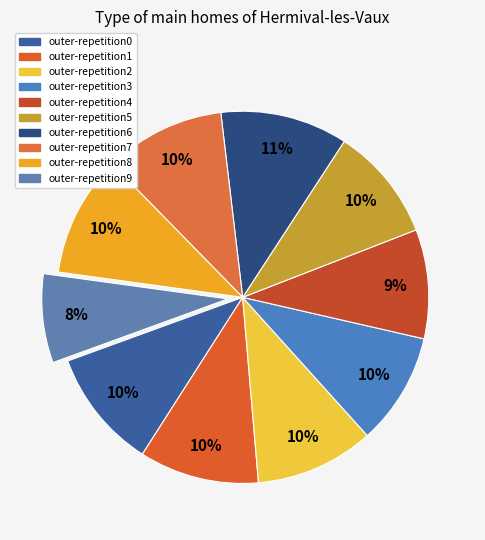

To the nearest percent, what percentage of the pie is outer-repetition8?

10%